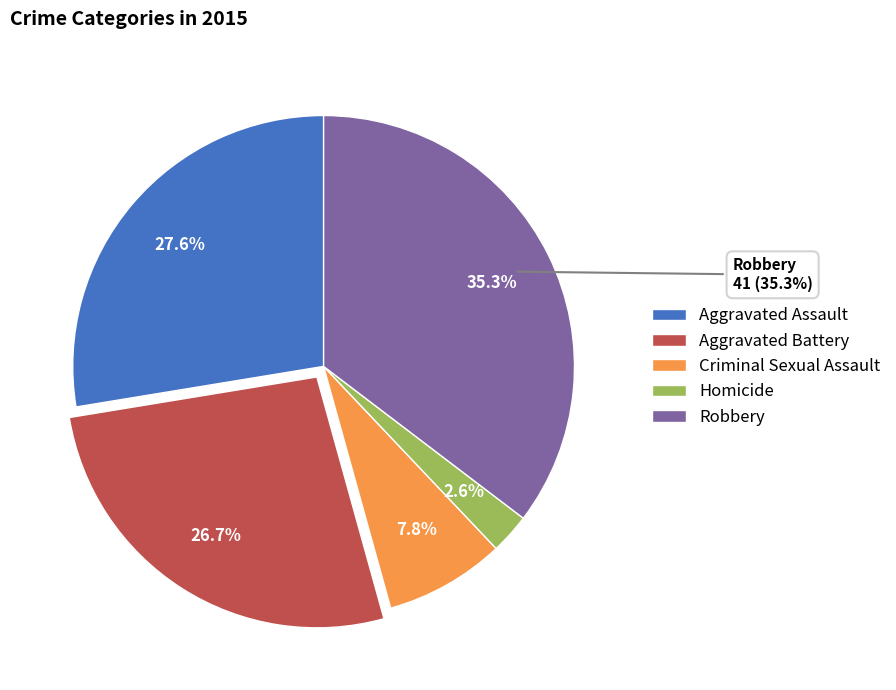

Is it true that Aggravated Battery is 27% of the pie?

True